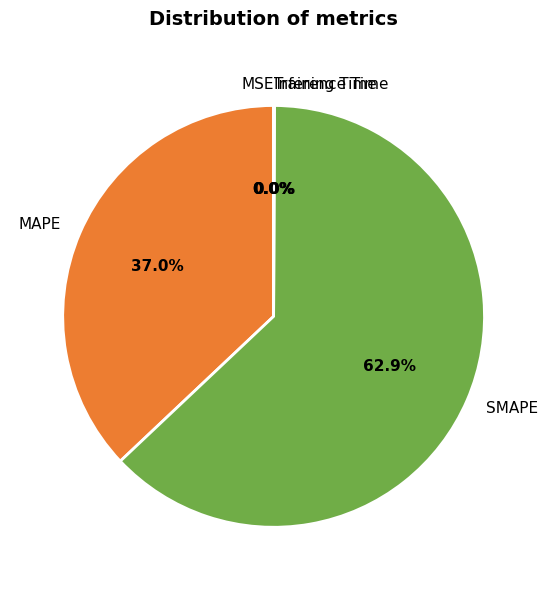

Which slice is the largest?

SMAPE